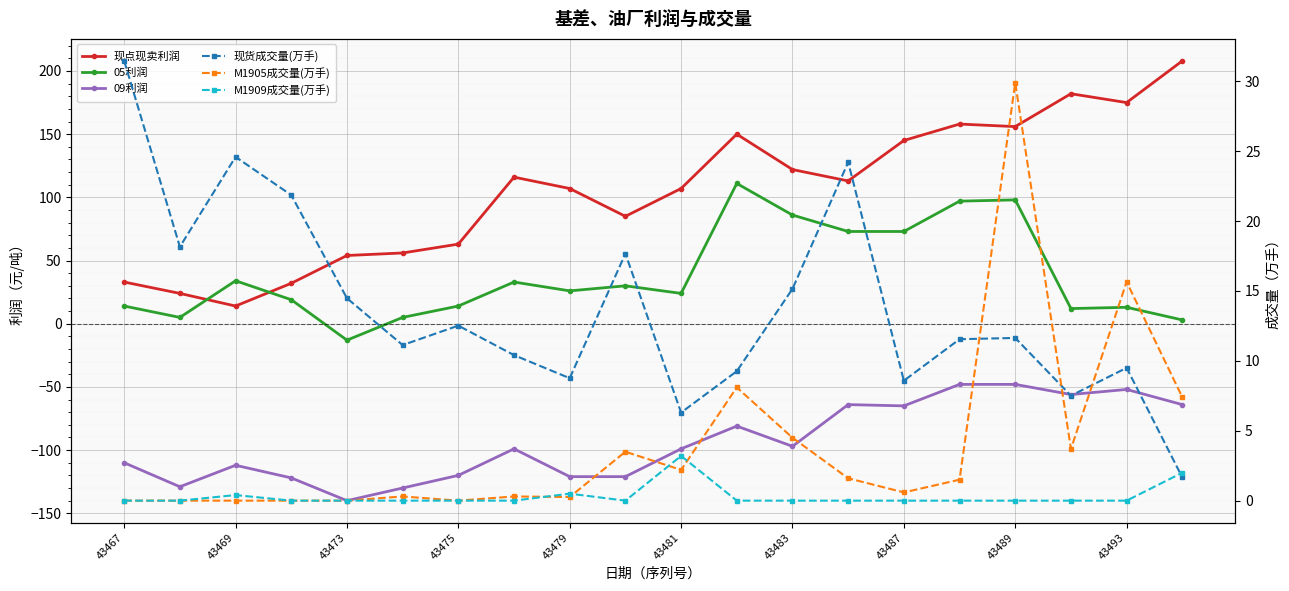

Which series has the largest total across all categories?

现点现卖利润